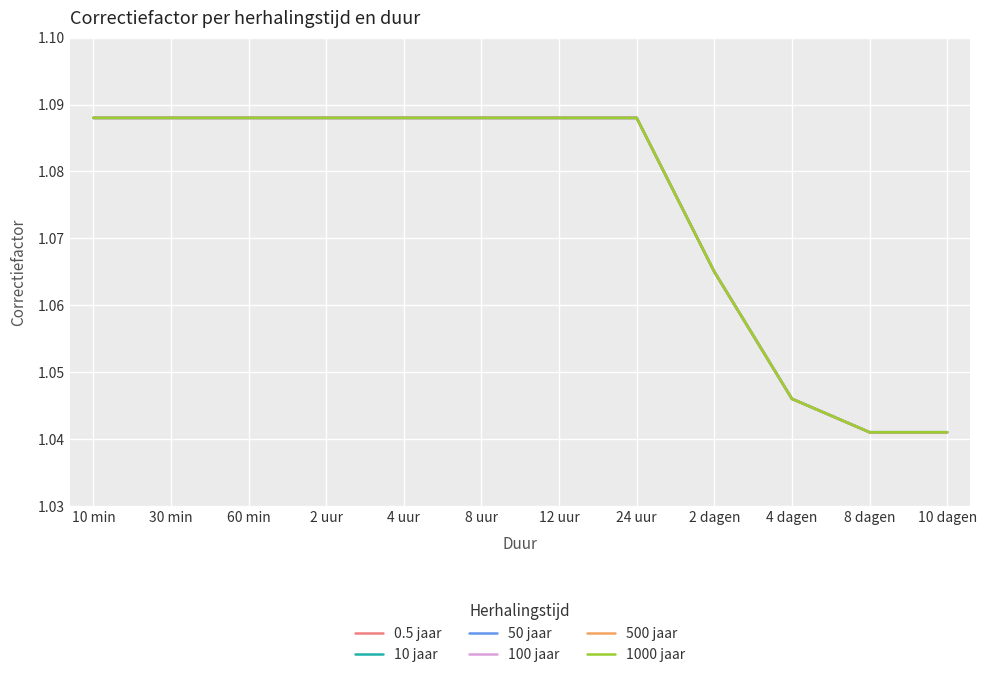

What is the sum of all 500 jaar values?

12.9